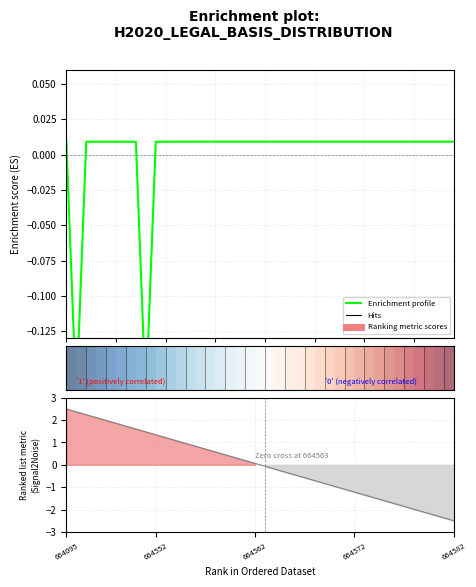

What is the difference between the second highest and second lowest values?

0.2